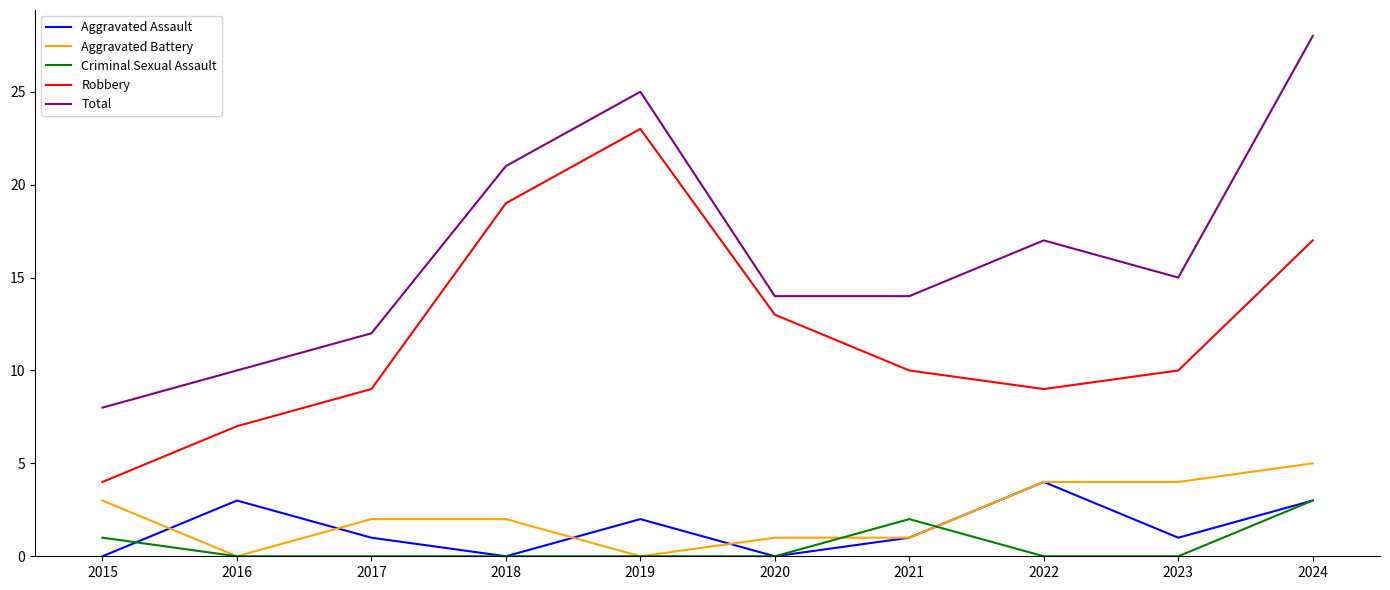

Count the Criminal Sexual Assault values in the range 0 to 1.

8